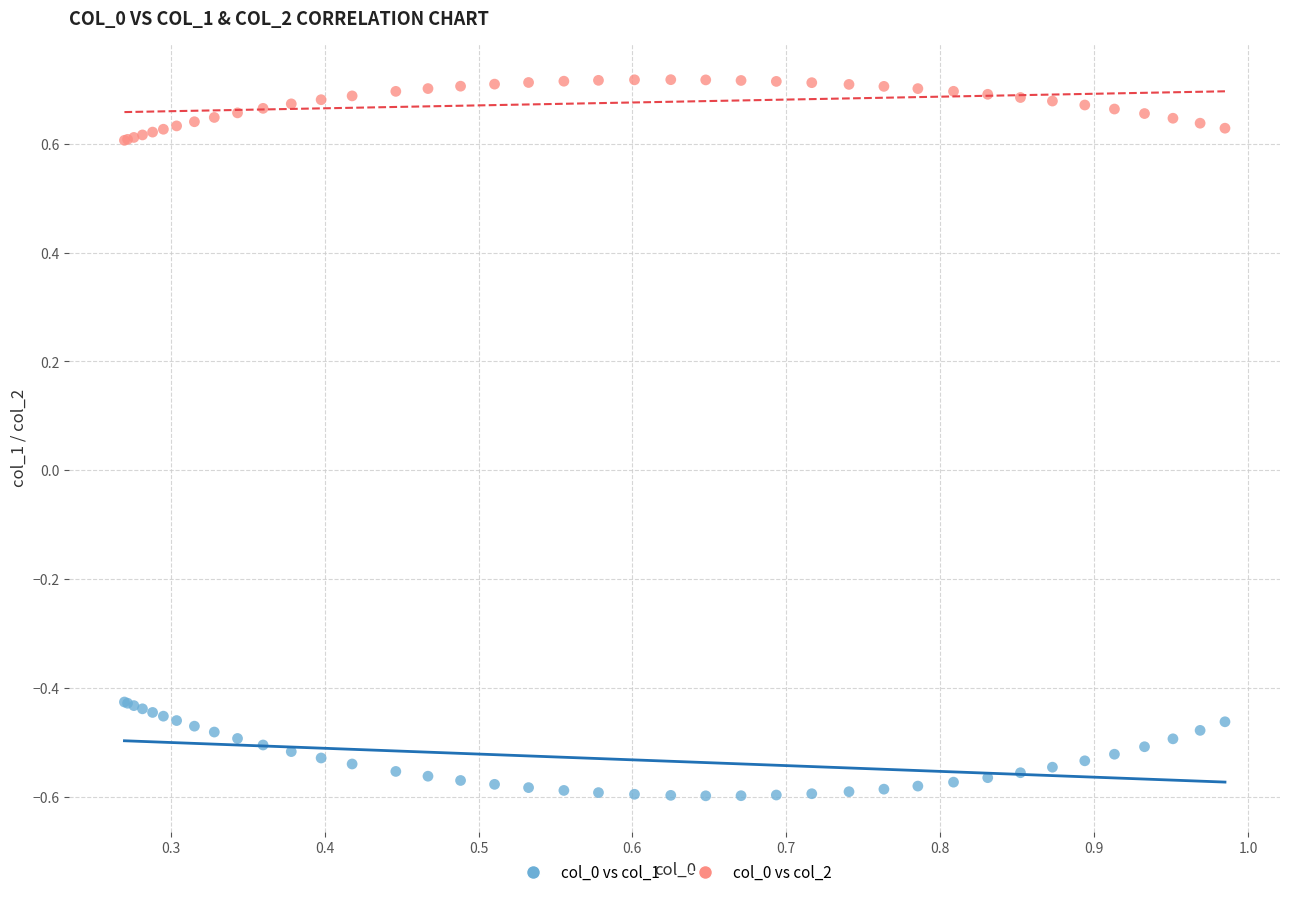

Which series reaches the minimum Y coordinate?

col_0 vs col_1